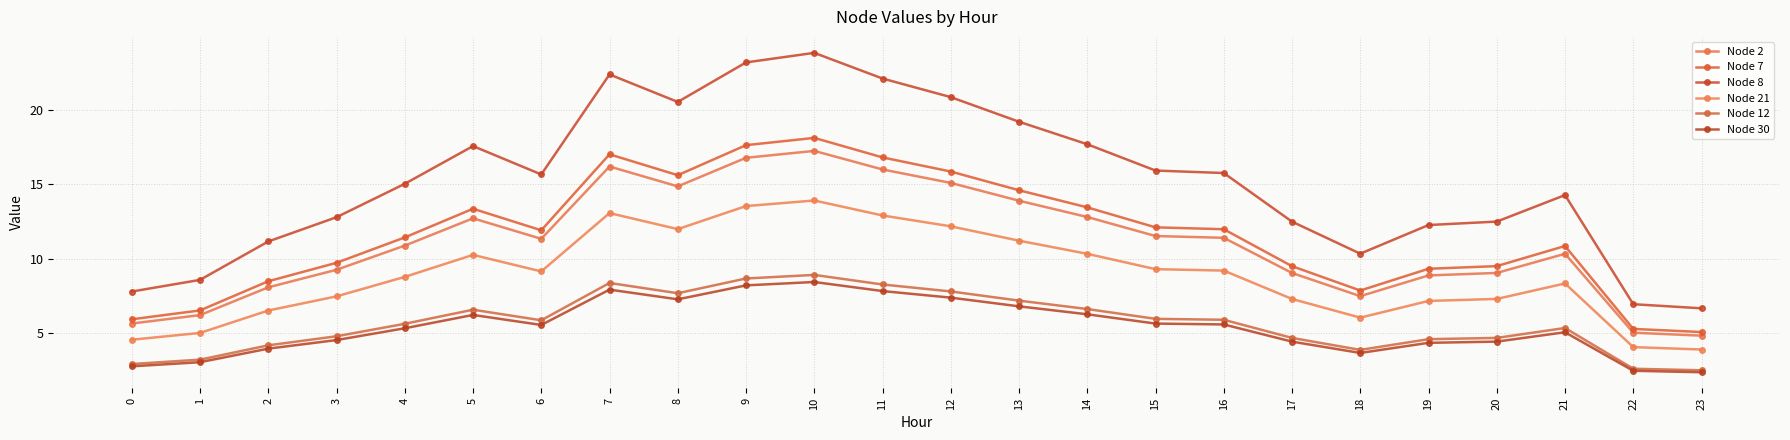

The Node 30 series shows 8.4 at 10. True or false?

True